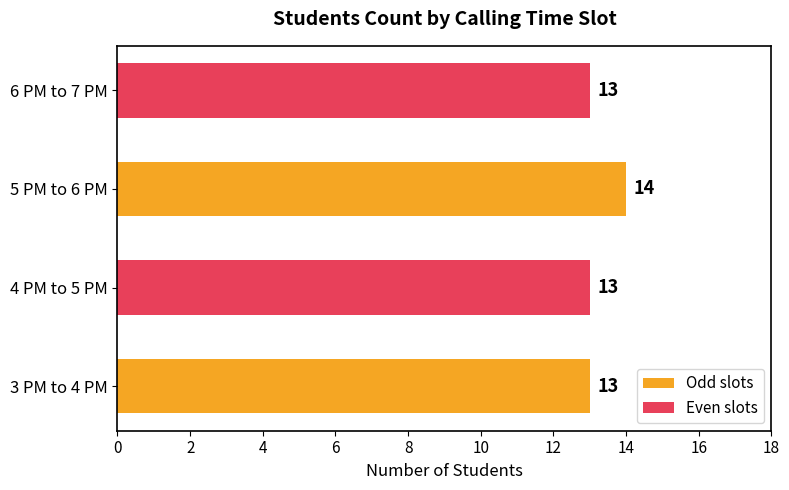

Which has a higher value, 5 PM to 6 PM or 3 PM to 4 PM?

5 PM to 6 PM